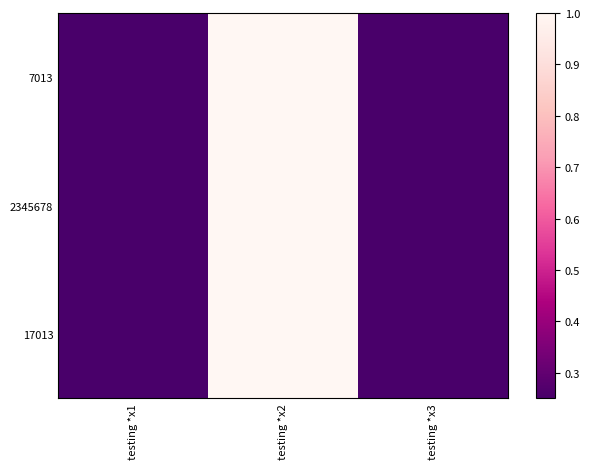

Between testing *x3 and testing *x1, which is larger?

testing *x3